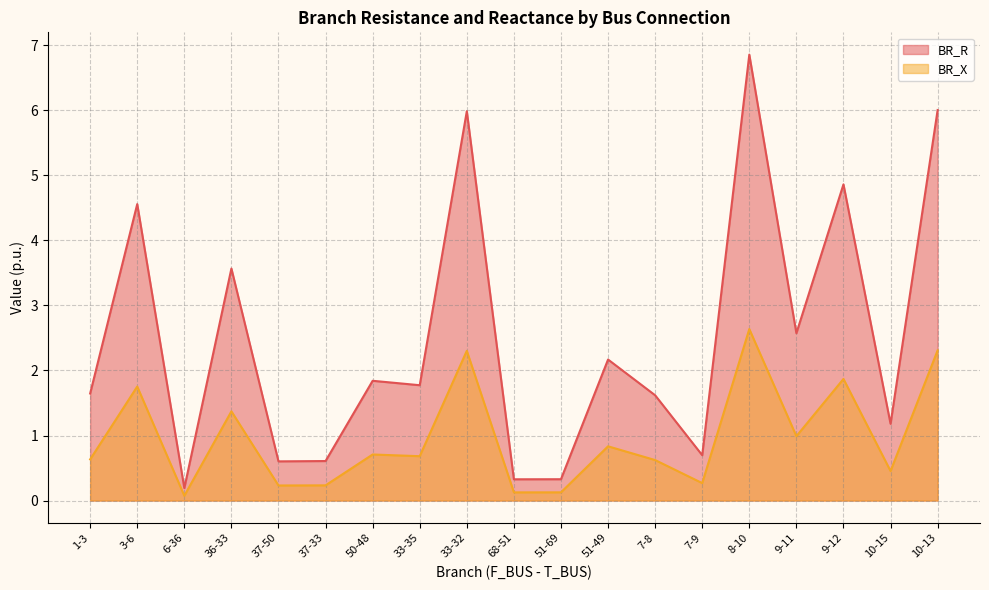

Does the chart display data point markers on the line(s)?

No